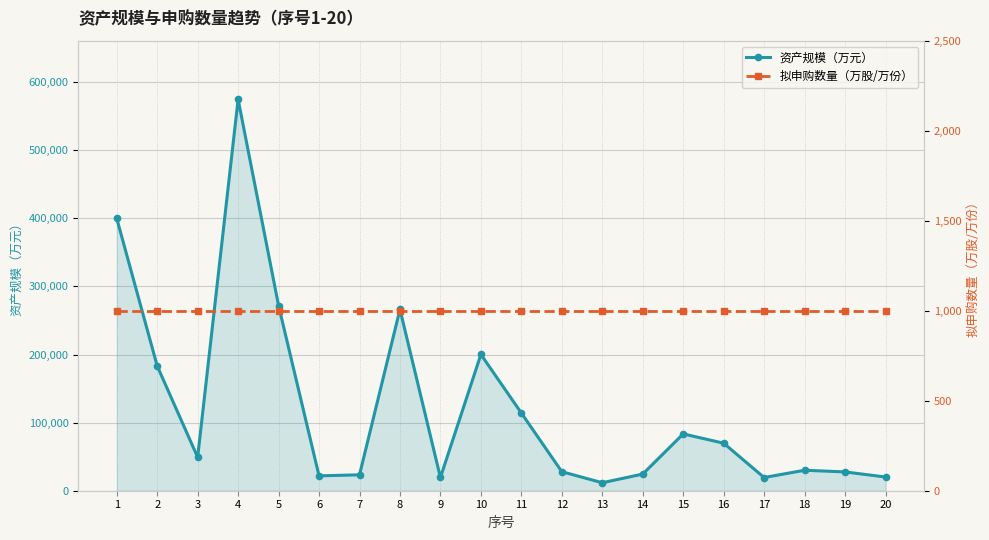

Reading left to right, transcribe all the data shown in this chart.

资产规模（万元）: 1=399935	2=183227	3=49166	4=574649	5=271794	6=21846	7=23348	8=266189	9=19425	10=200083	11=114105	12=27931	13=11716	14=24454	15=83432	16=69762	17=19357	18=30073	19=27606	20=20122
拟申购数量（万股/万份）: 1=1000	2=1000	3=1000	4=1000	5=1000	6=1000	7=1000	8=1000	9=1000	10=1000	11=1000	12=1000	13=1000	14=1000	15=1000	16=1000	17=1000	18=1000	19=1000	20=1000